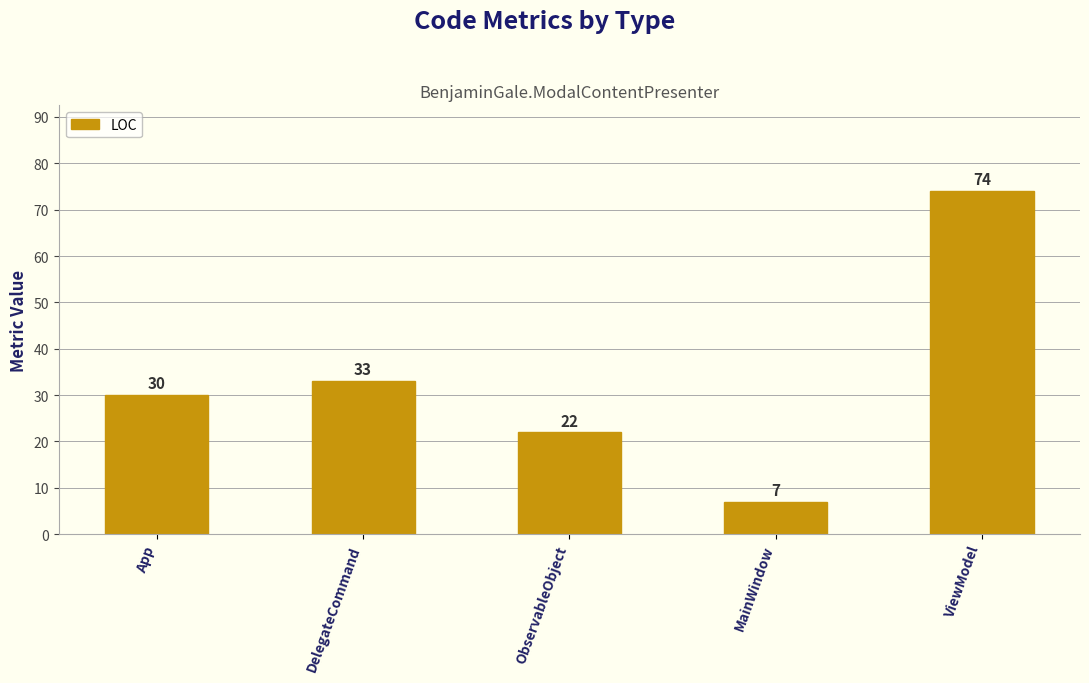

Reading left to right, what are all the values shown in this chart?

30	33	22	7	74